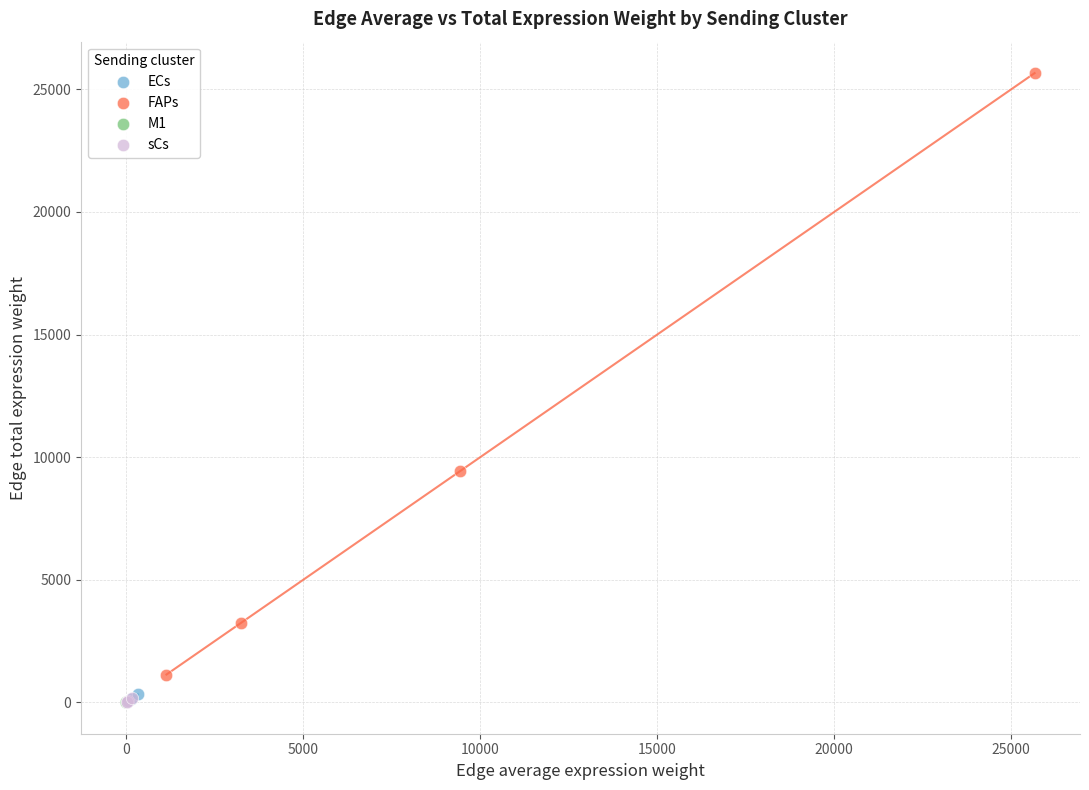

What are all the series names shown in the legend?

ECs, FAPs, M1, sCs